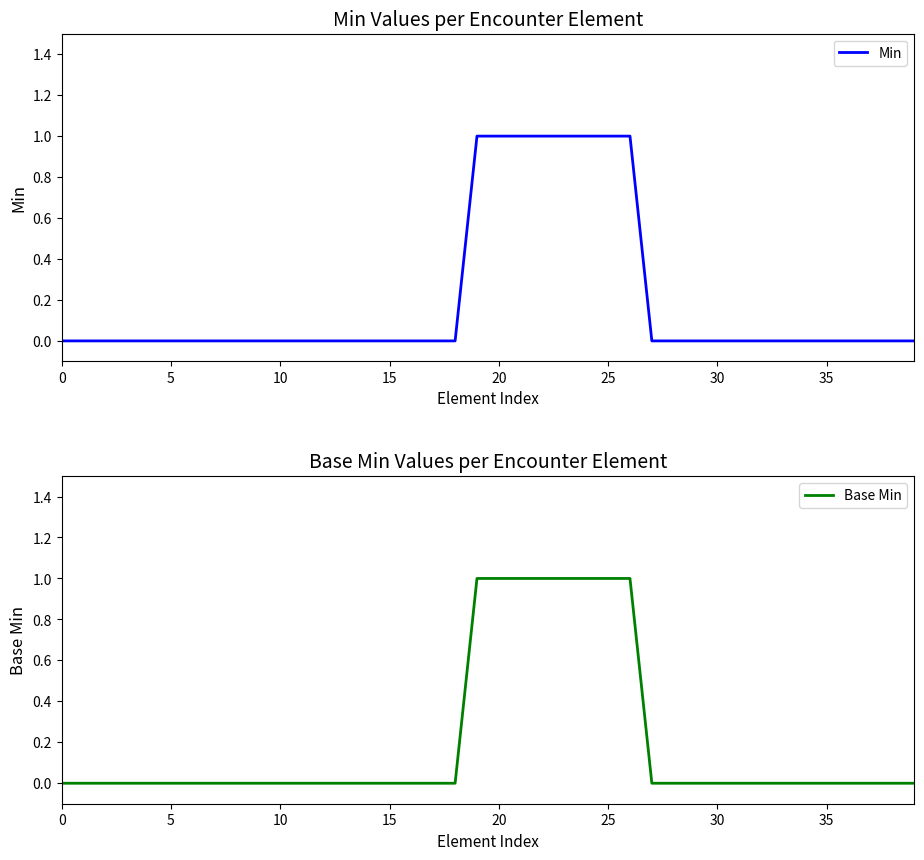

What is the sum of all Min values?

8